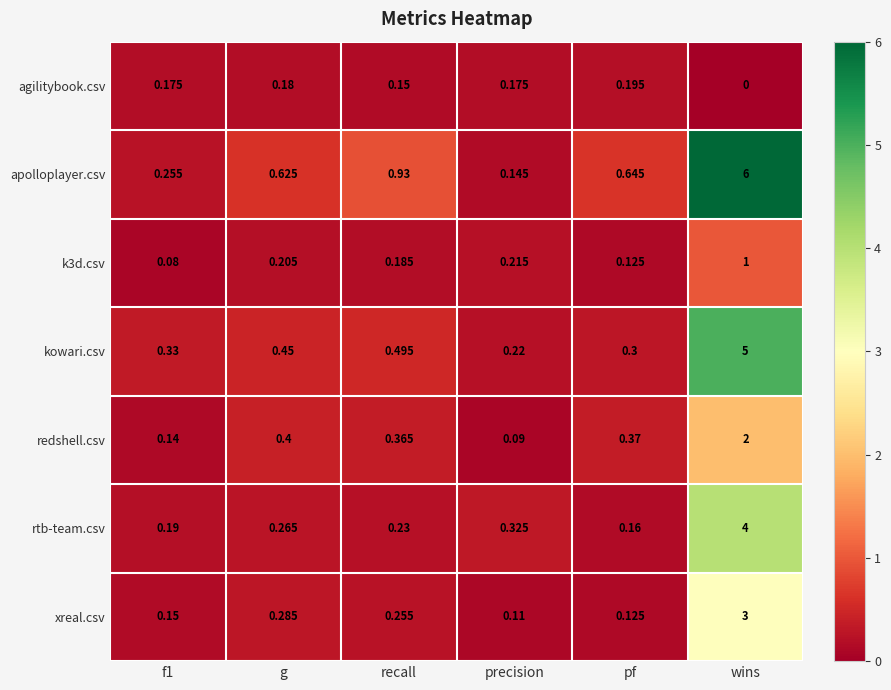

What is the spread (max minus min) of values at g?

0.4